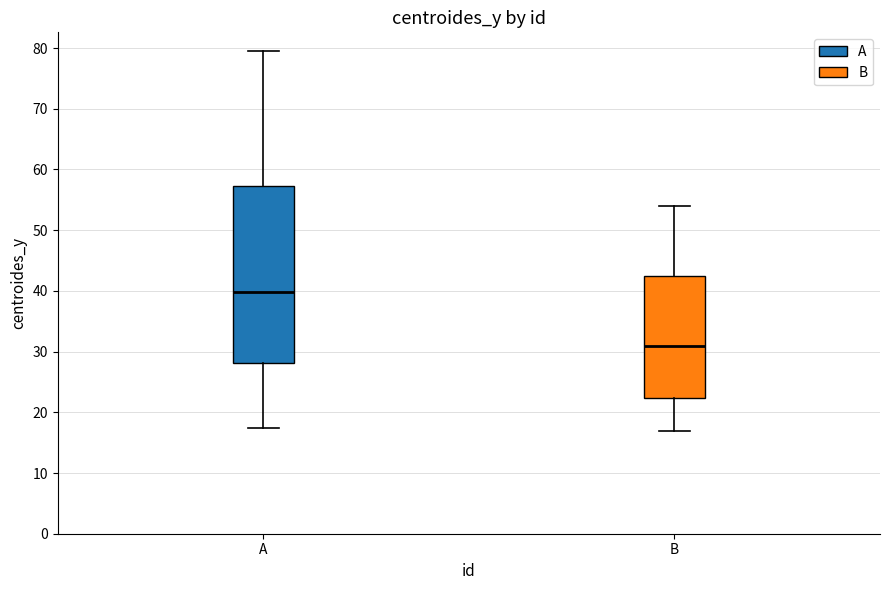

Which box is the tallest, from its lower edge to its upper edge?

A